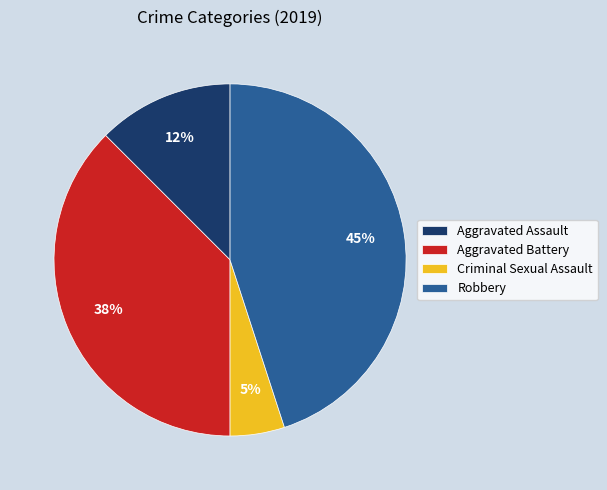

True or false: Aggravated Battery accounts for 38% of the total.

True